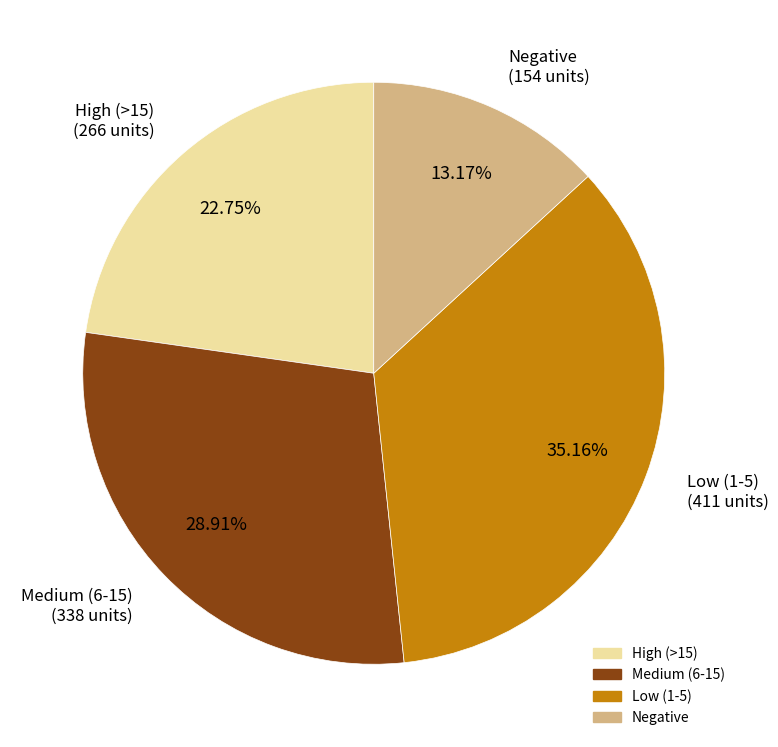

Does any single category account for the majority?

No